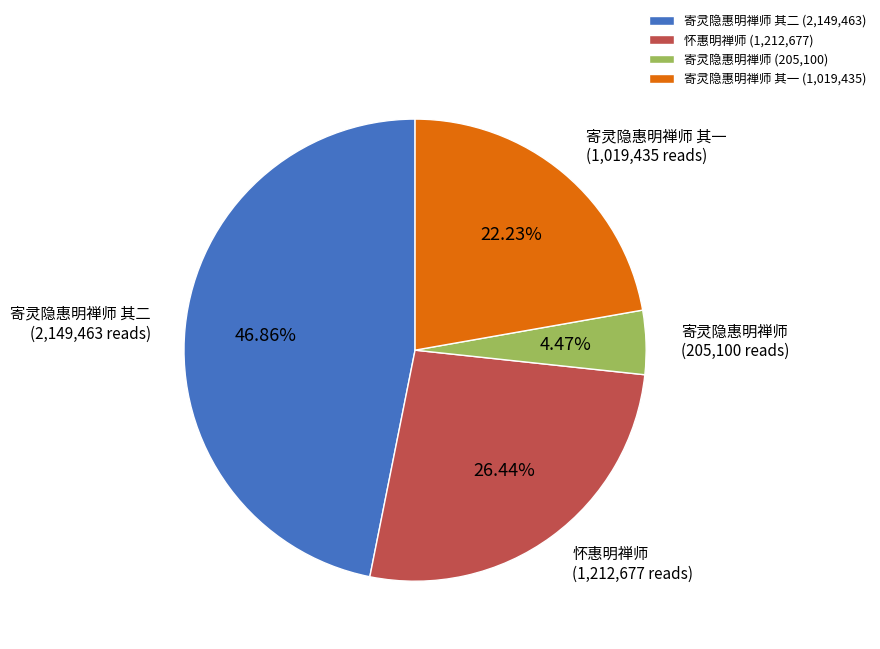

Between 寄灵隐惠明禅师 其二 and 怀惠明禅师, which is larger?

寄灵隐惠明禅师 其二